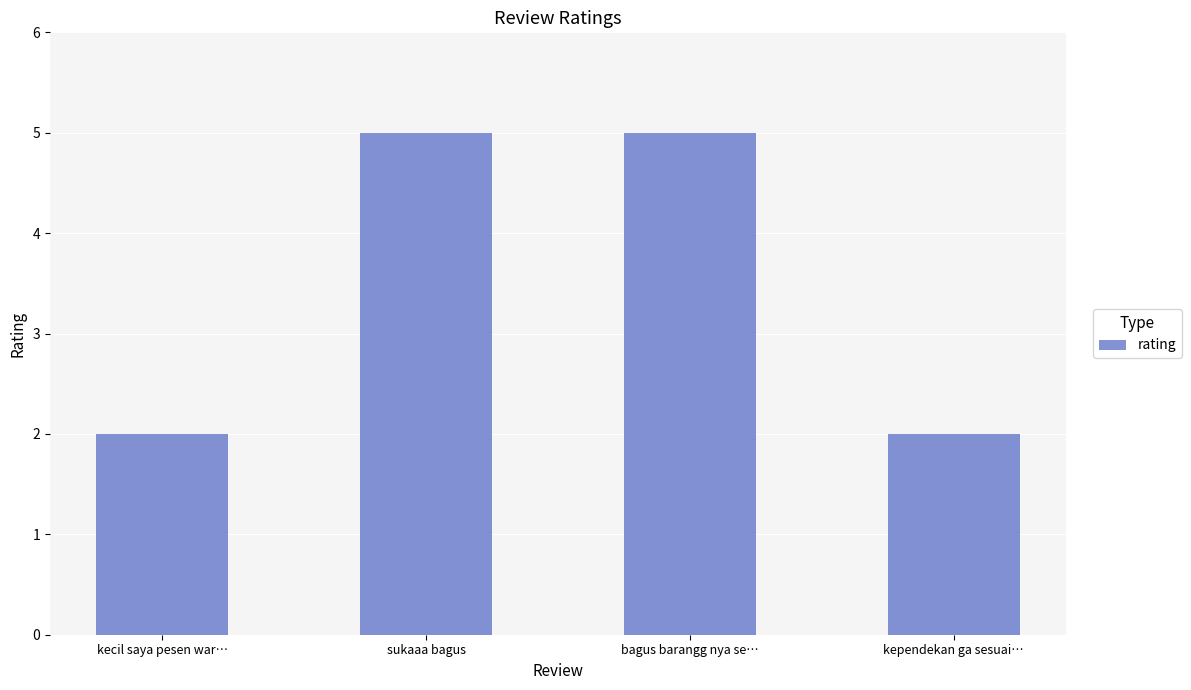

What value does the data have at kecil saya pesen war…?

2